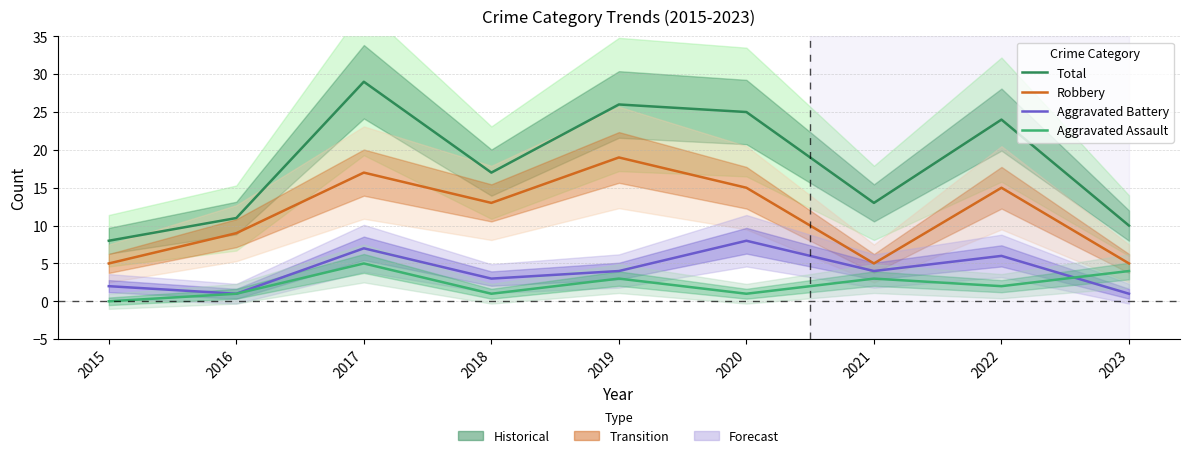

What is the difference between the second highest and minimum values in the Aggravated Assault series?

4